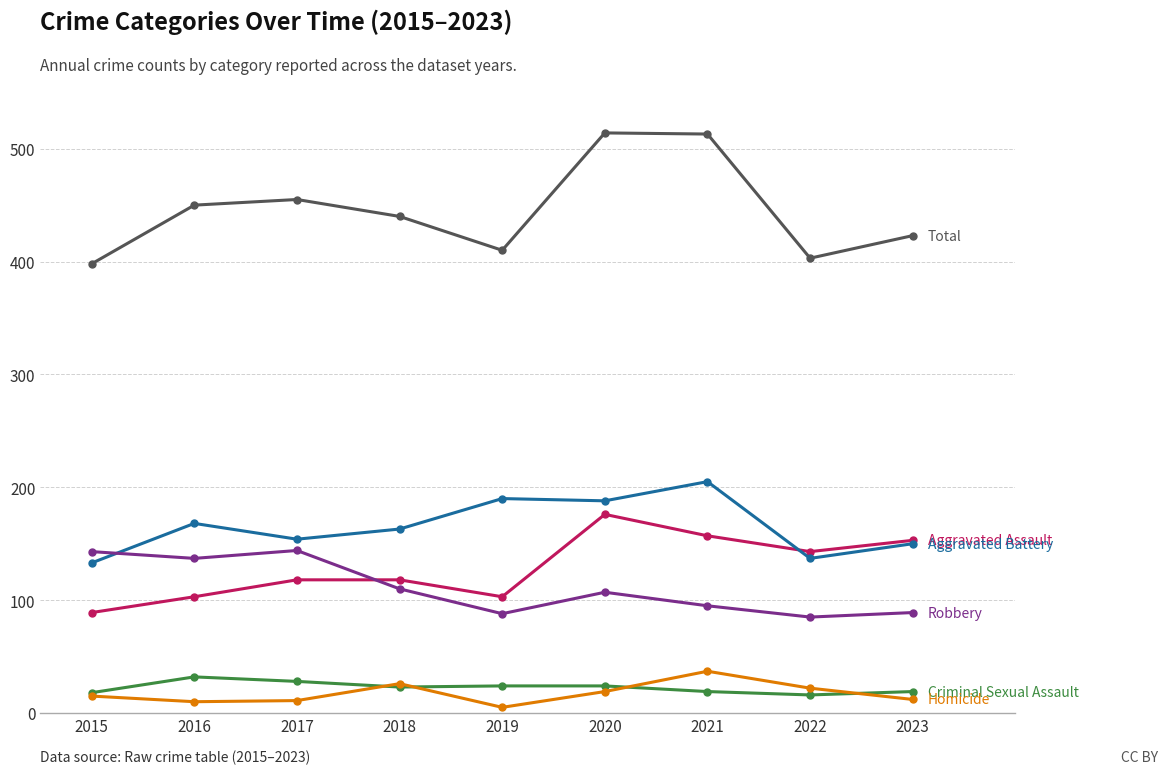

What is the total value across all series at 2021?

1026